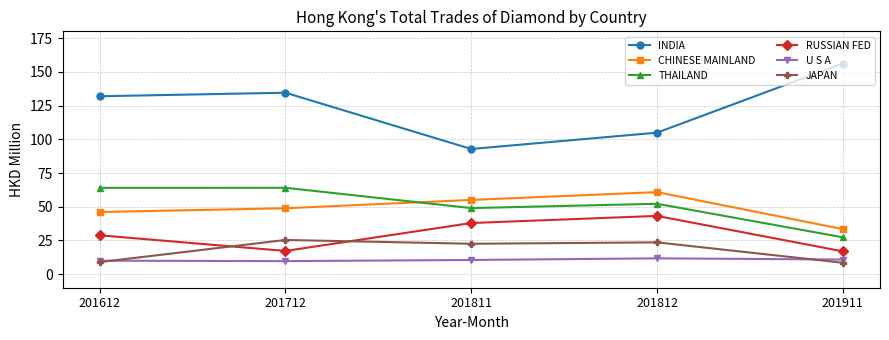

What is the minimum value for U S A?

9.7